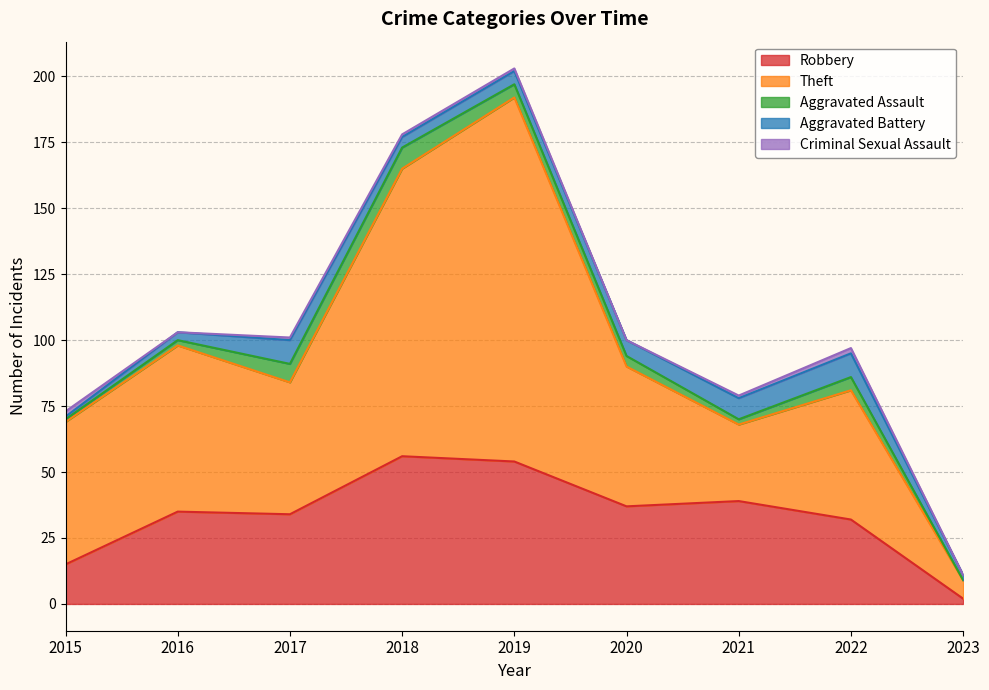

Reading left to right, transcribe all the data shown in this chart.

Robbery: 2015=15	2016=35	2017=34	2018=56	2019=54	2020=37	2021=39	2022=32	2023=2
Theft: 2015=54	2016=63	2017=50	2018=109	2019=138	2020=53	2021=29	2022=49	2023=7
Aggravated Assault: 2015=1	2016=2	2017=7	2018=8	2019=5	2020=4	2021=2	2022=5	2023=0
Aggravated Battery: 2015=1	2016=3	2017=9	2018=4	2019=5	2020=6	2021=8	2022=9	2023=2
Criminal Sexual Assault: 2015=2	2016=0	2017=1	2018=1	2019=1	2020=0	2021=1	2022=2	2023=0